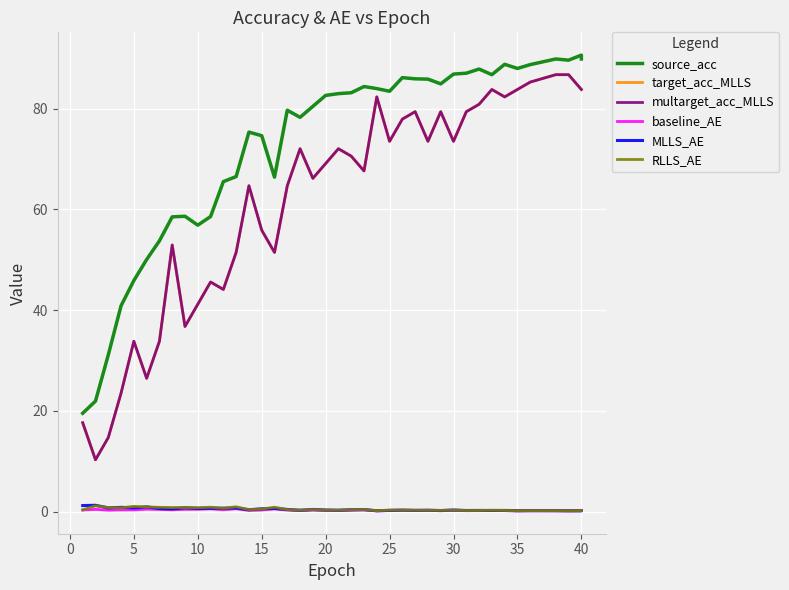

Which series has the widest spread of values?

target_acc_MLLS